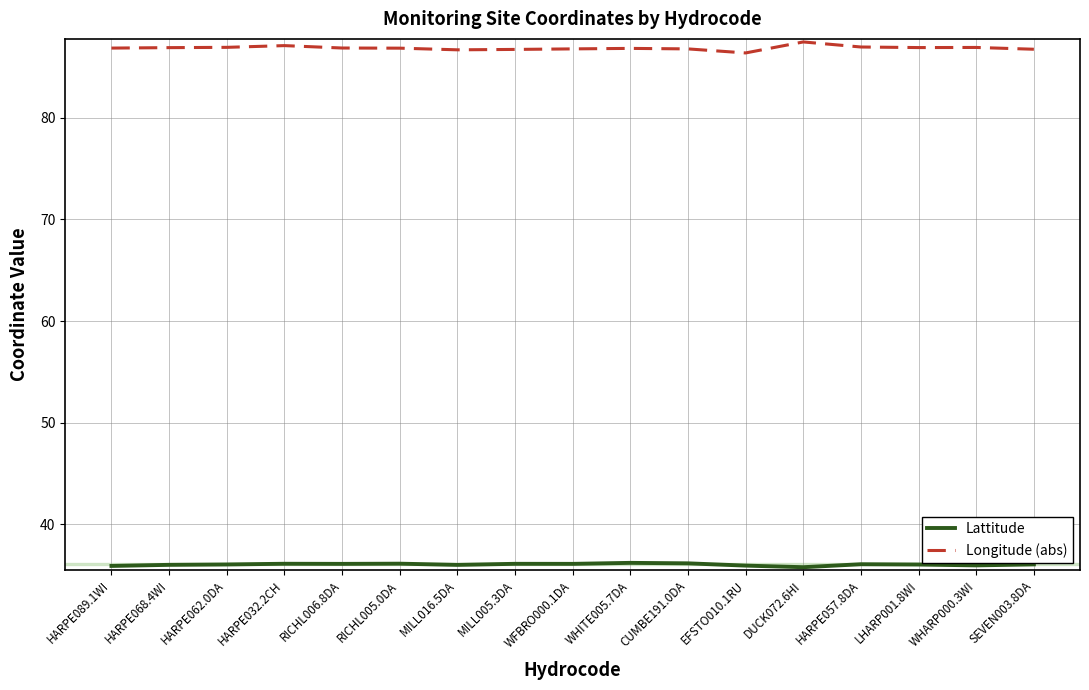

What is the spread (max minus min) of values at MILL005.3DA?

50.6